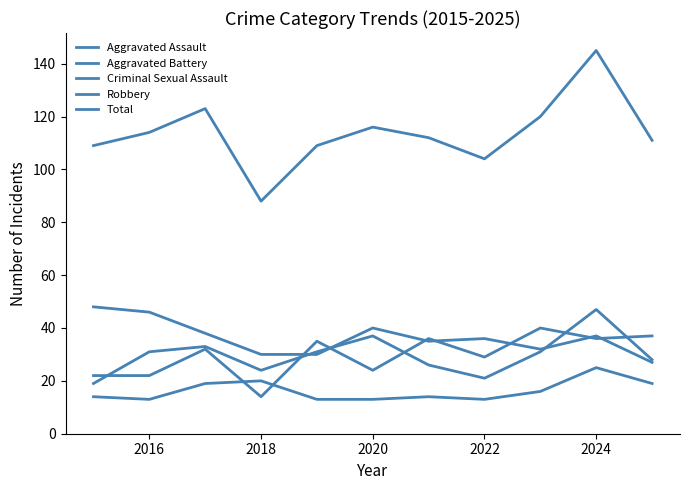

How many lines are shown in the chart?

5